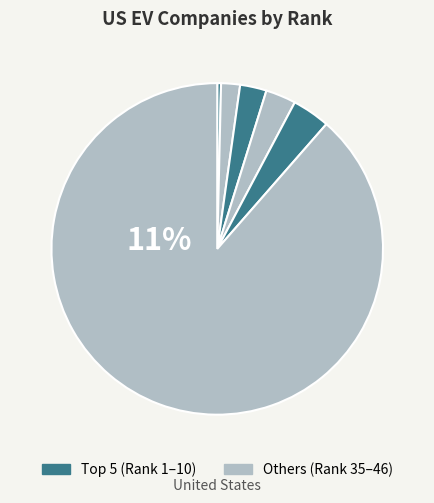

Does Arcimoto account for over 50% of the chart?

No